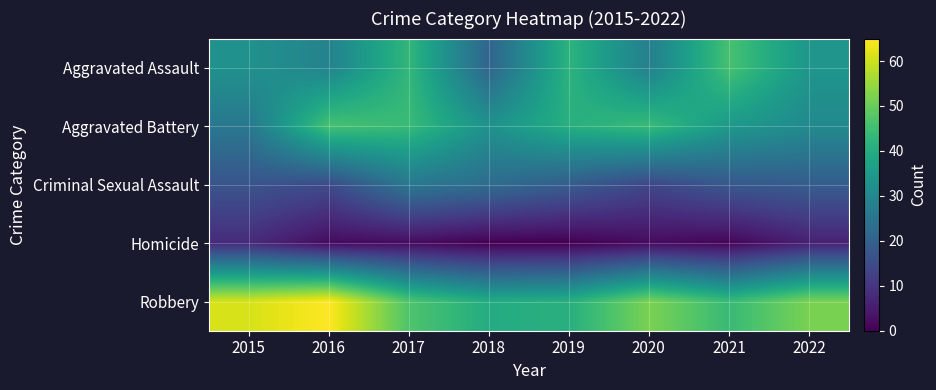

Rank the series at 2018 from lowest to highest value.

Homicide, Aggravated Assault, Criminal Sexual Assault, Aggravated Battery, Robbery